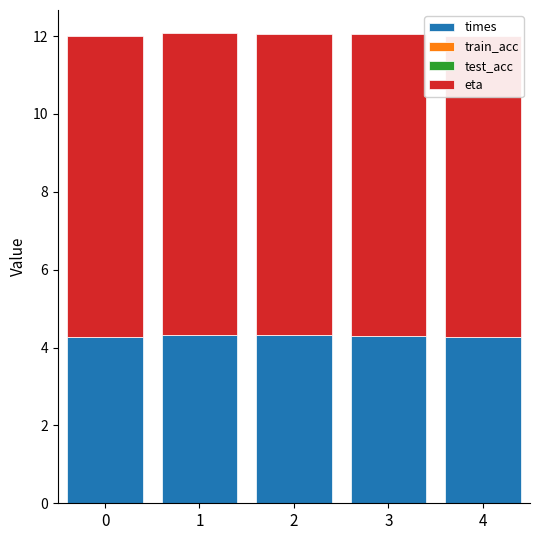

How many groups of bars are there?

5